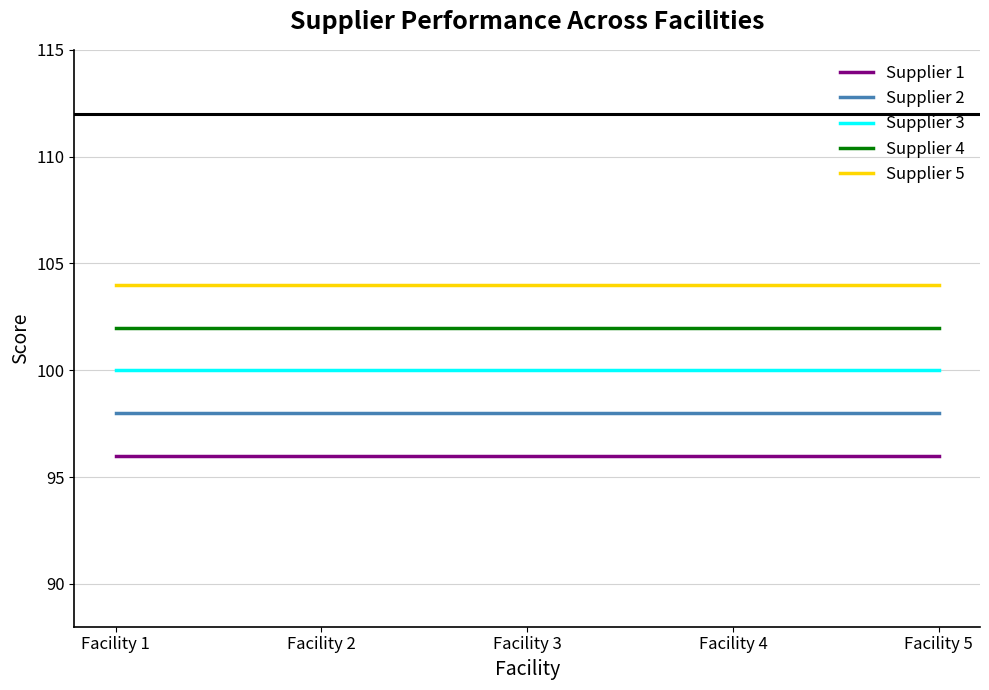

True or false: Supplier 4 has a value of 102 at Facility 5.

True